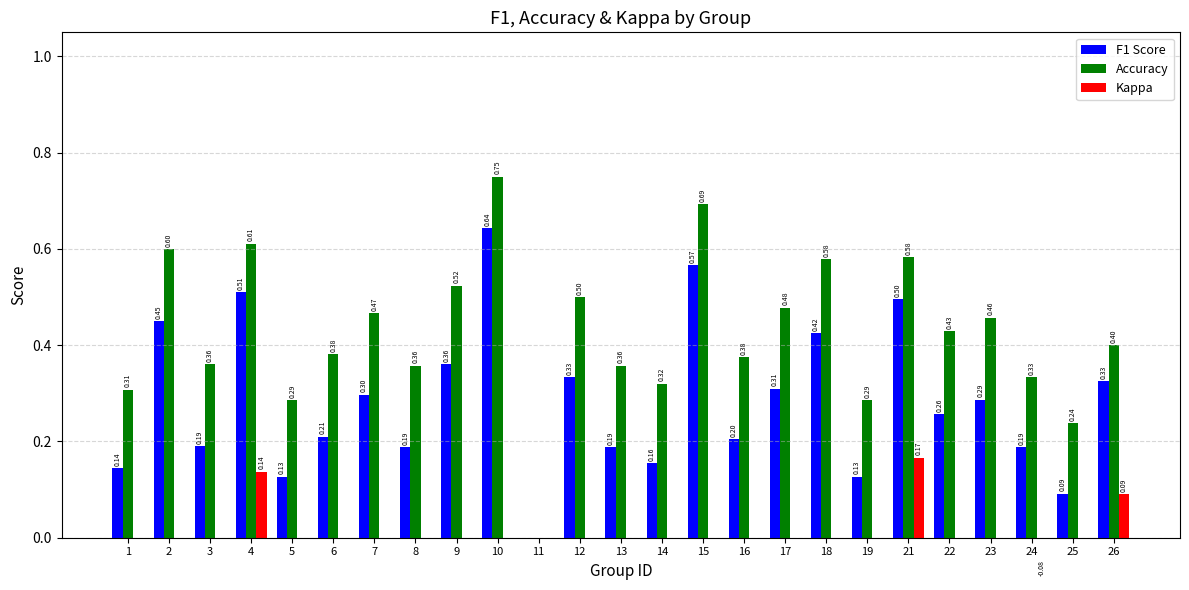

What is the total value across all series at 14?

0.5